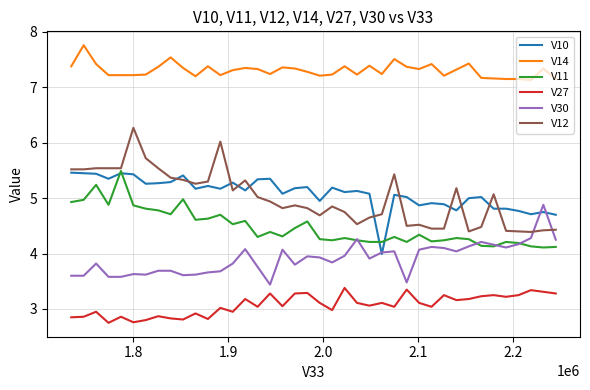

Which series has the widest spread of values?

V12